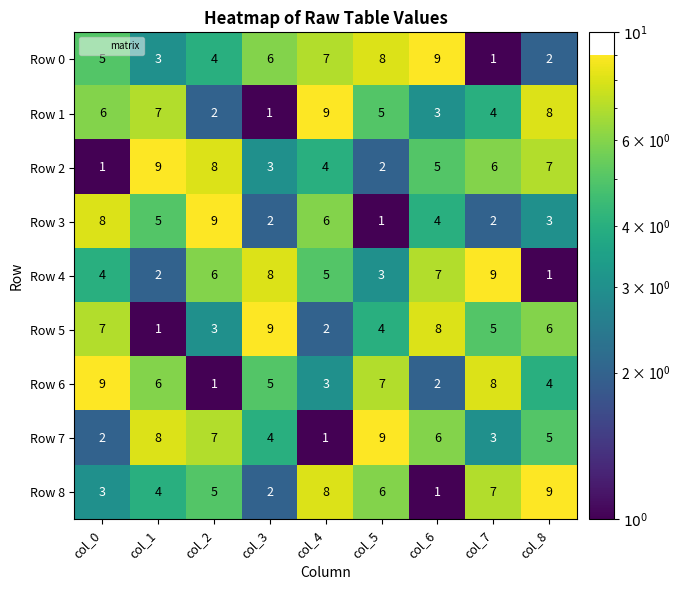

At how many categories does at least one series exceed 7?

9